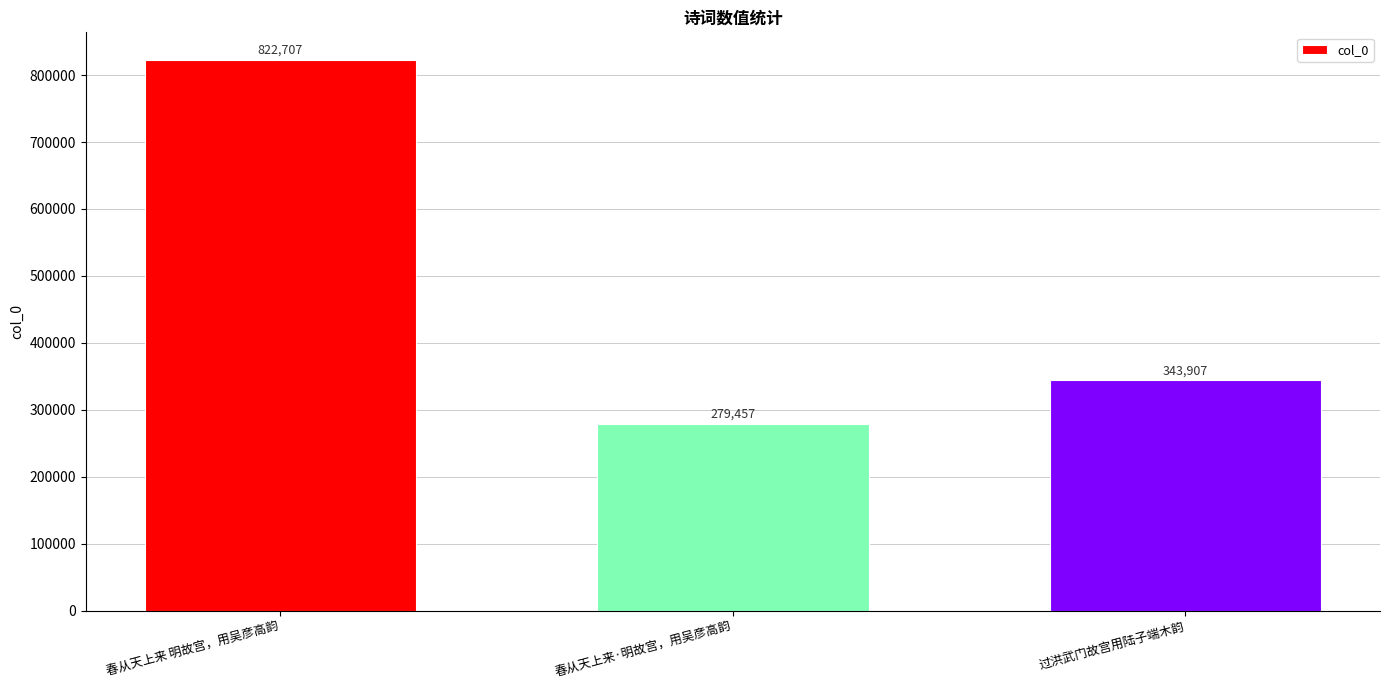

Reading right to left, what are all the values shown in this chart?

过洪武门故宫用陆子端木韵=343907	春从天上来·明故宫，用吴彦高韵=279457	春从天上来 明故宫，用吴彦高韵=822707